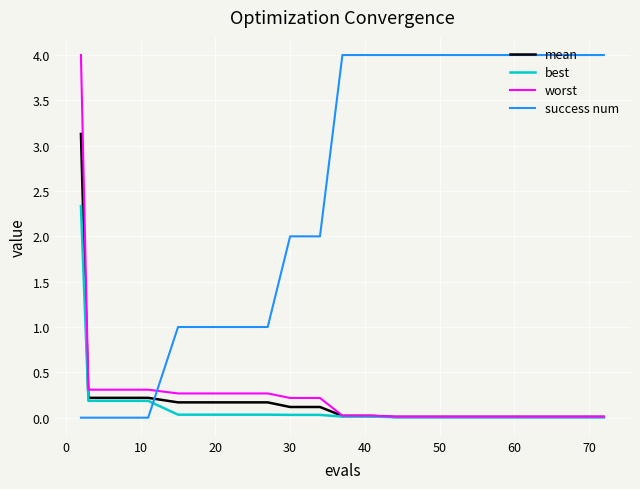

After their last crossing, which series has the higher values: success num or best?

success num